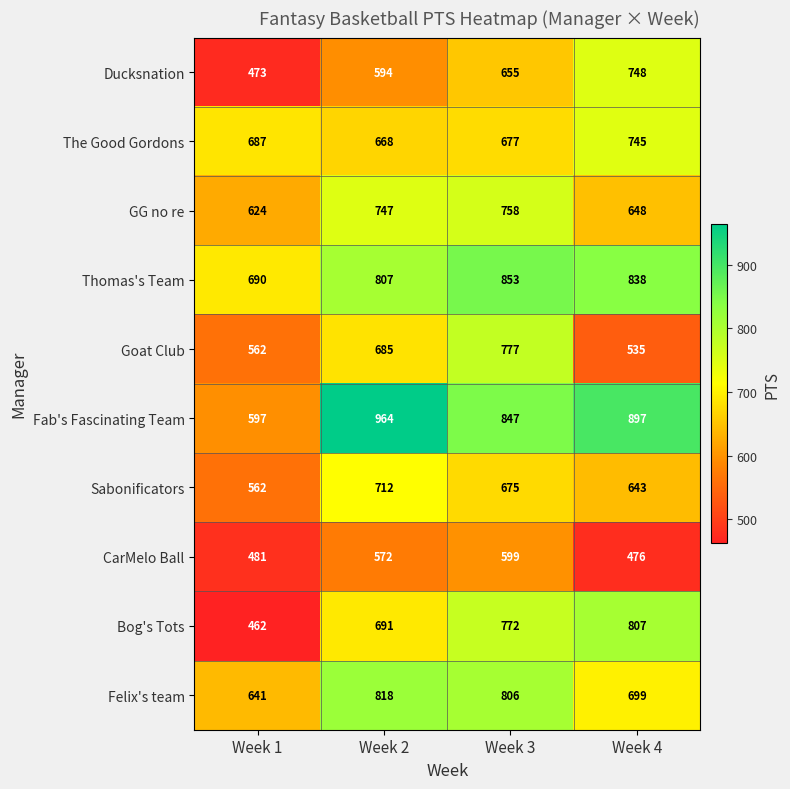

Which series has the largest total across all categories?

Fab's Fascinating Team